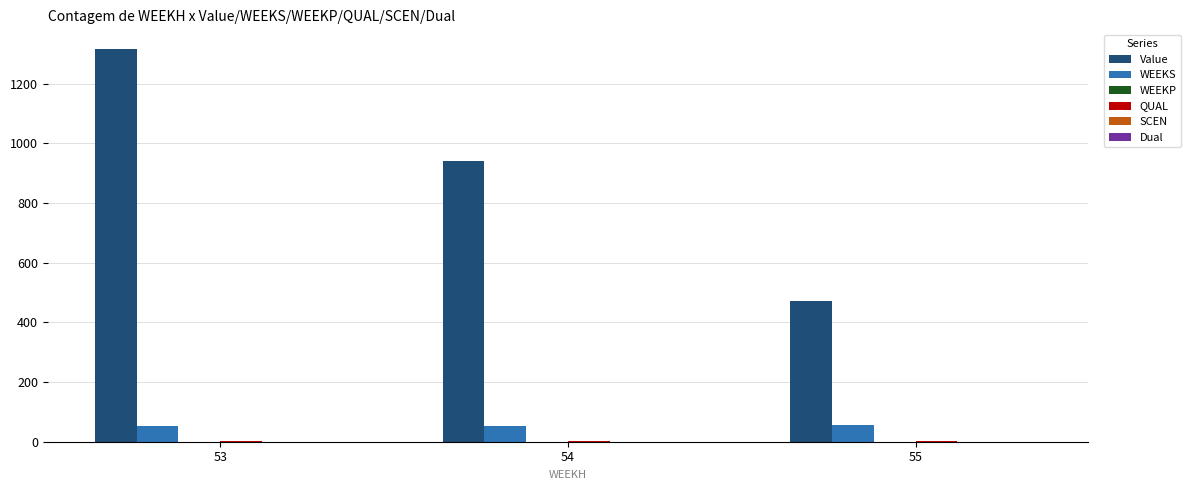

The value of Value at 54 is 574.3. True or false?

False